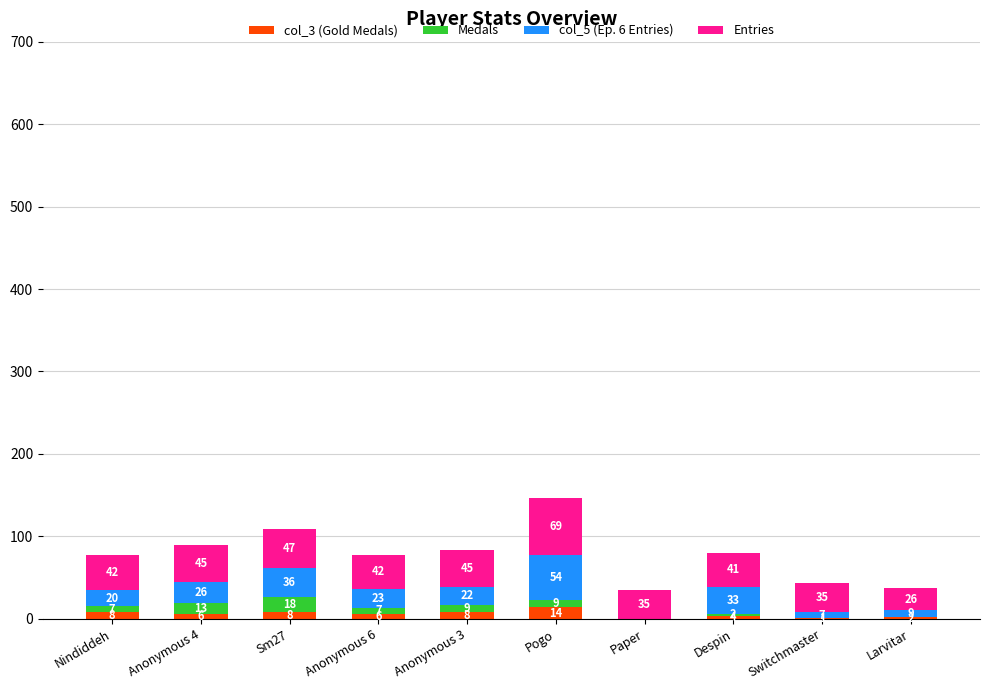

At which category is the sum across all series the highest?

Pogo